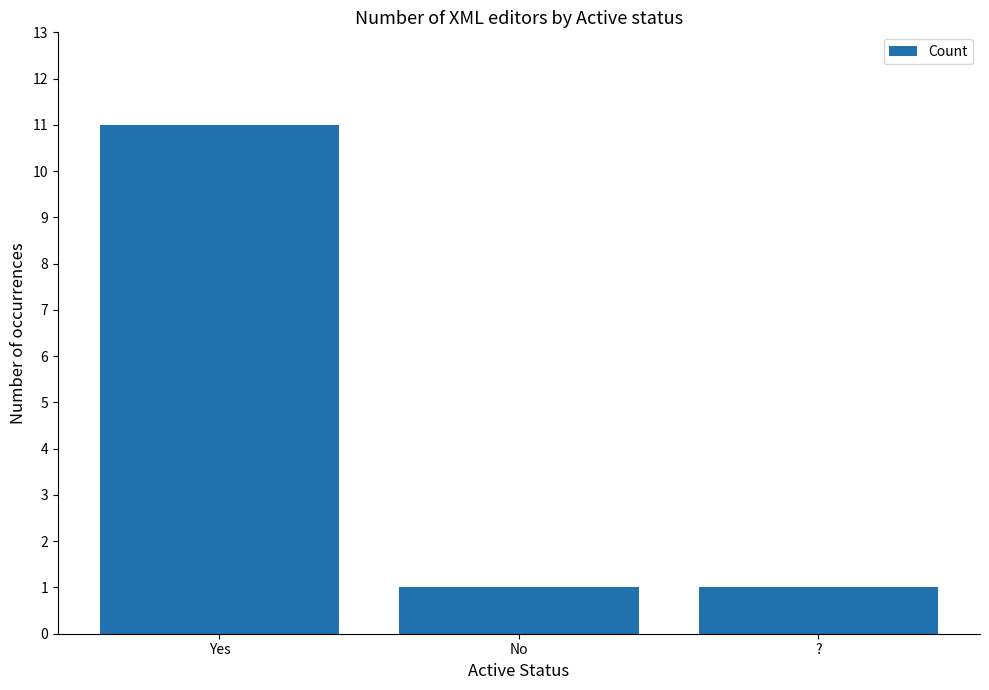

What position from the right is ??

1